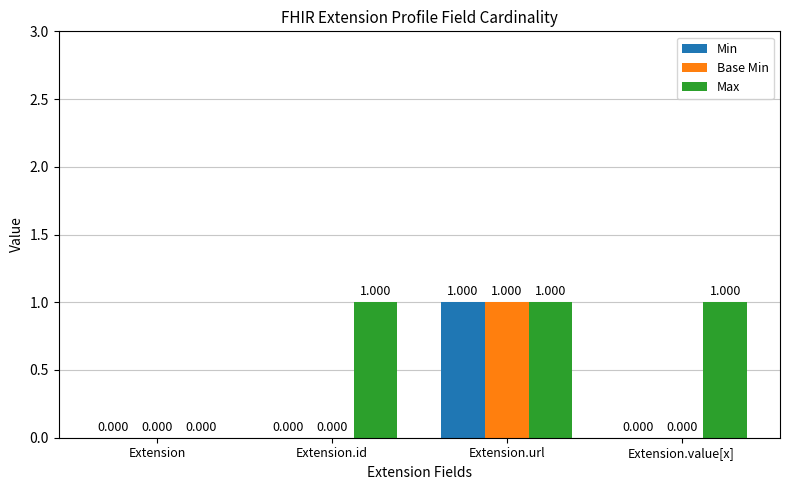

Which series has the largest total across all categories?

Max